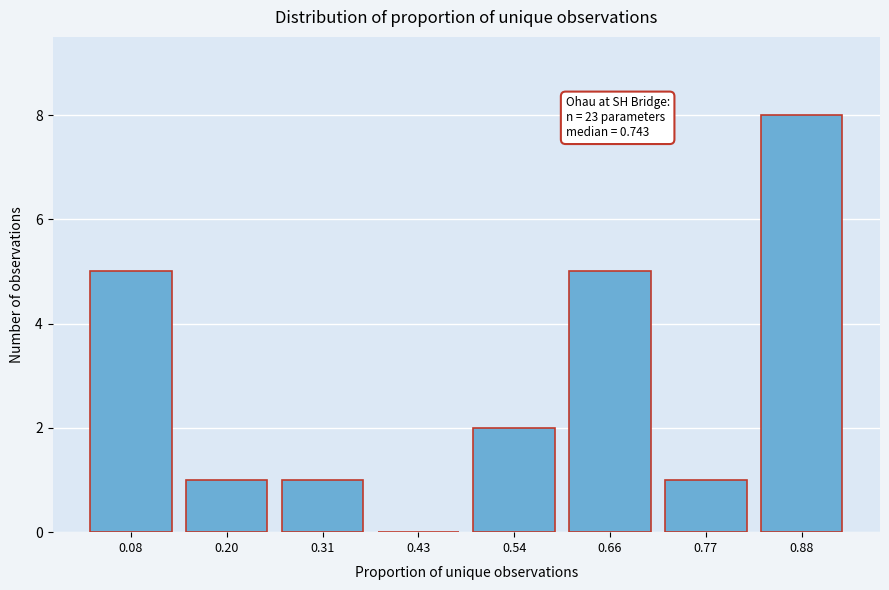

Reading left to right, what are all the values shown in this chart?

0.08=5	0.20=1	0.31=1	0.43=0	0.54=2	0.66=5	0.77=1	0.88=8